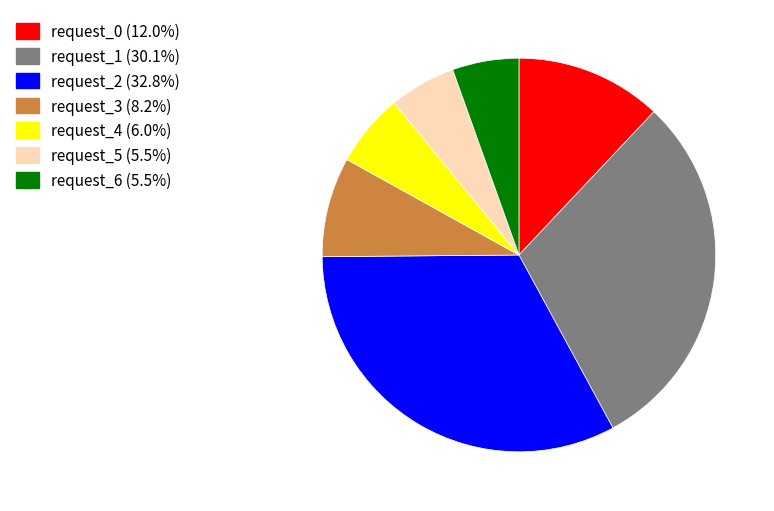

Do request_3 (8.2%) and request_4 (6.0%) together represent more than half of the pie?

No